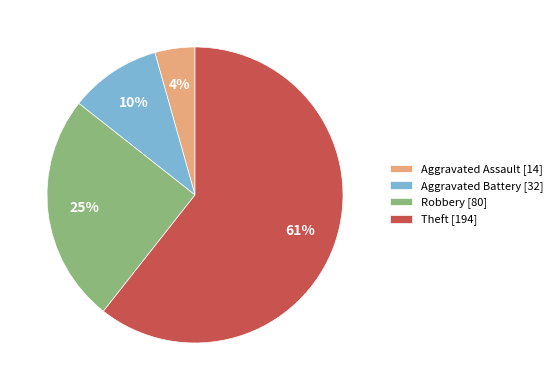

What percentage is the Aggravated Battery slice, to the nearest percent?

10%